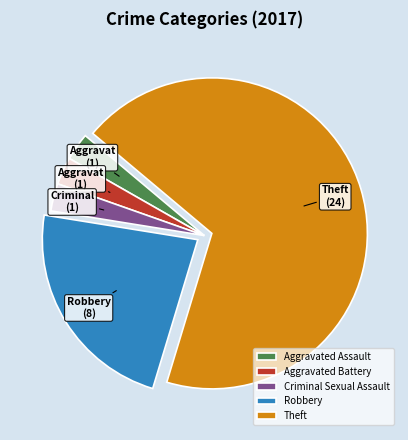

Do Theft and Robbery together represent more than half of the pie?

Yes